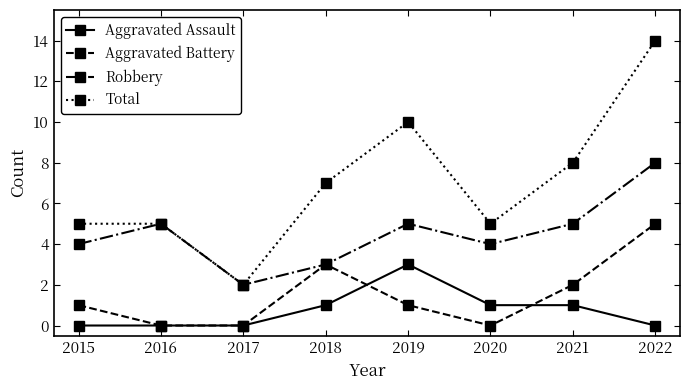

Which category has the highest value in the Aggravated Assault series?

2019